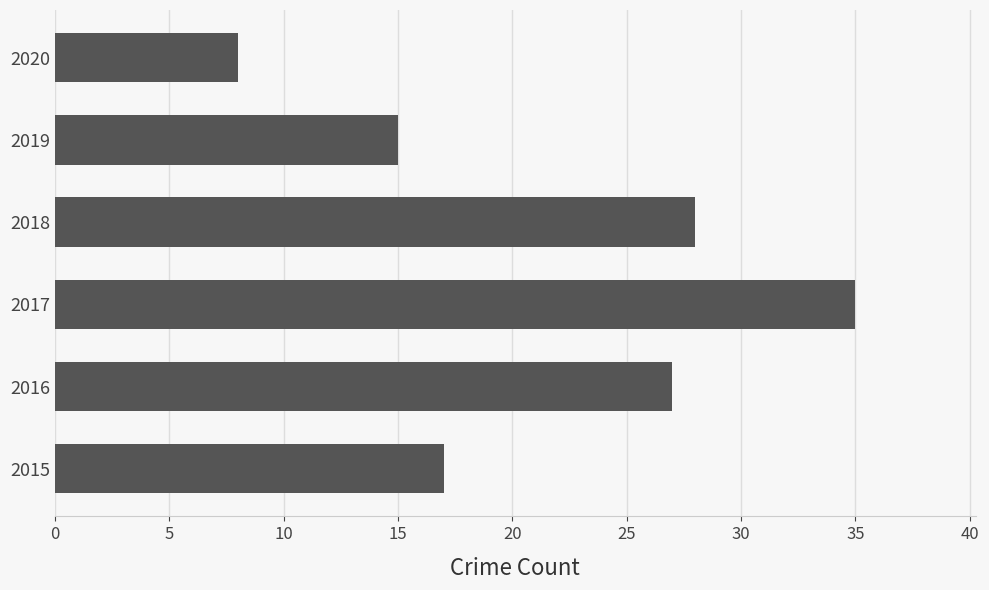

What is the minimum value shown in the chart?

8